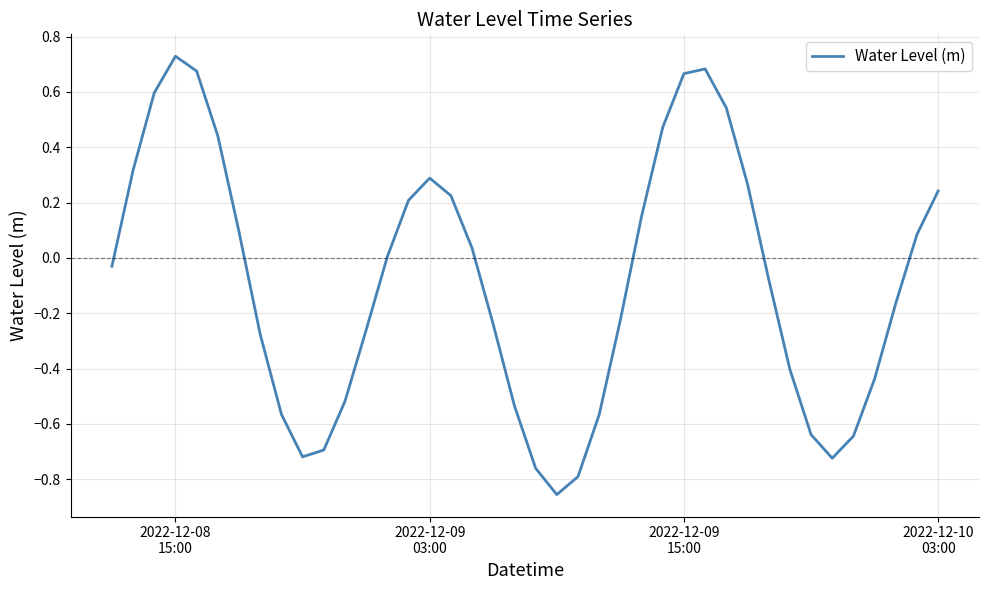

What is the difference between the maximum and minimum values?

1.6